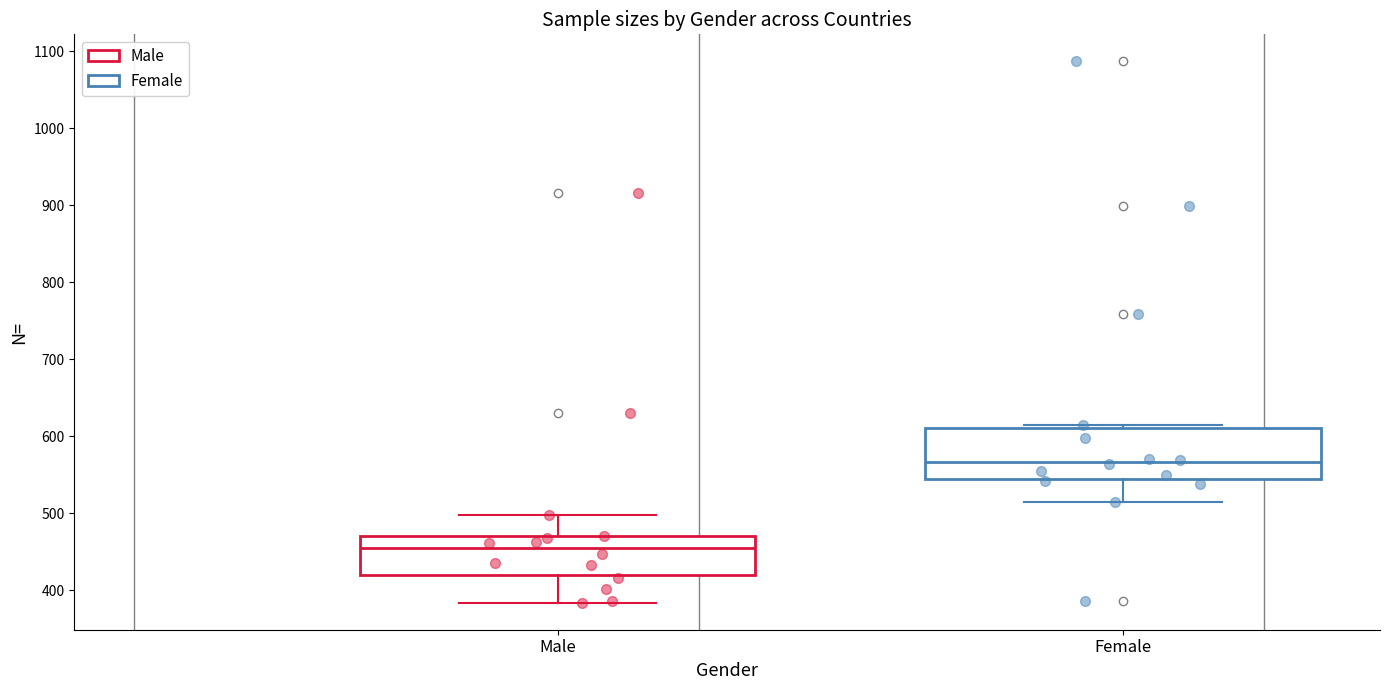

Comparing the boxes themselves (not the whiskers), which one is the tallest?

Female